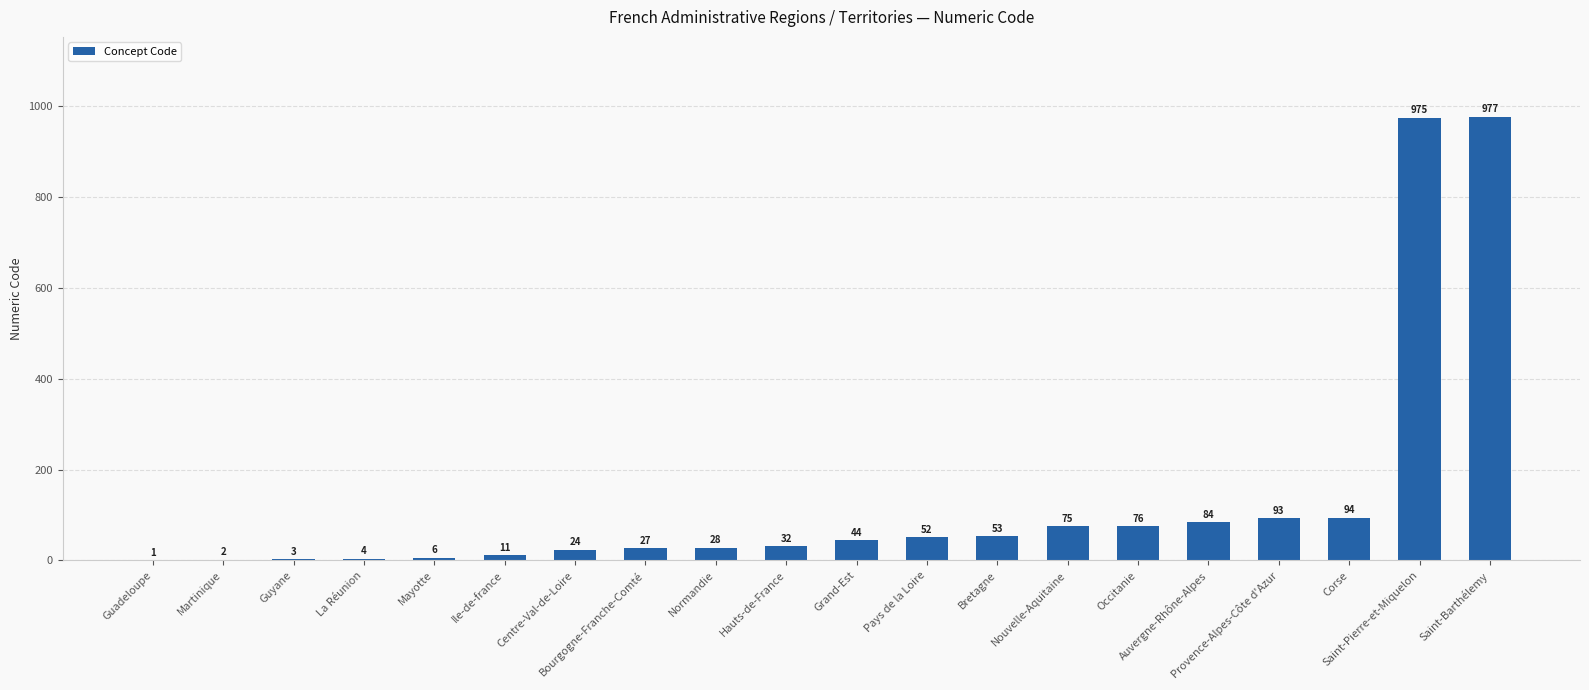

What is the maximum value shown in the chart?

977